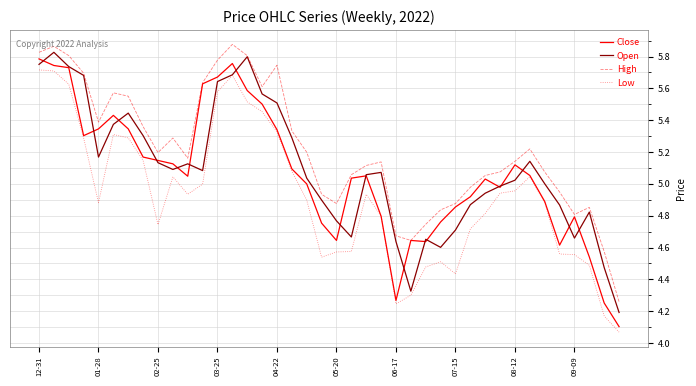

What are all the series names shown in the legend?

Close, Open, High, Low